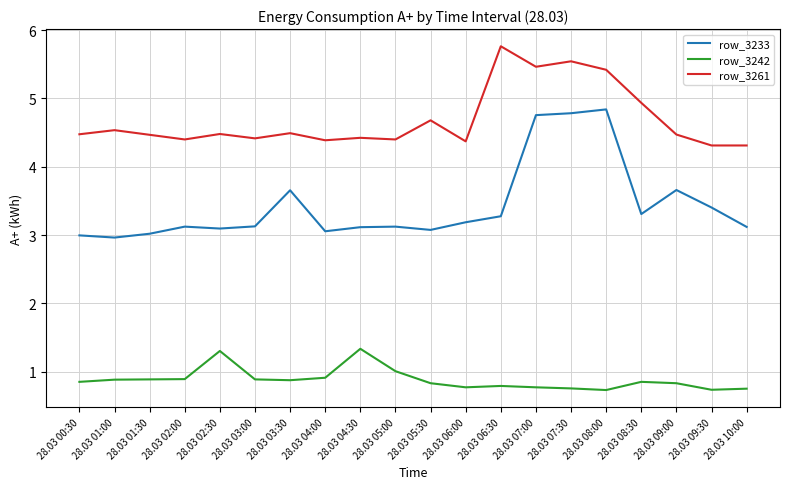

At 28.03 01:30, list the series in order from largest to smallest.

row_3261, row_3233, row_3242